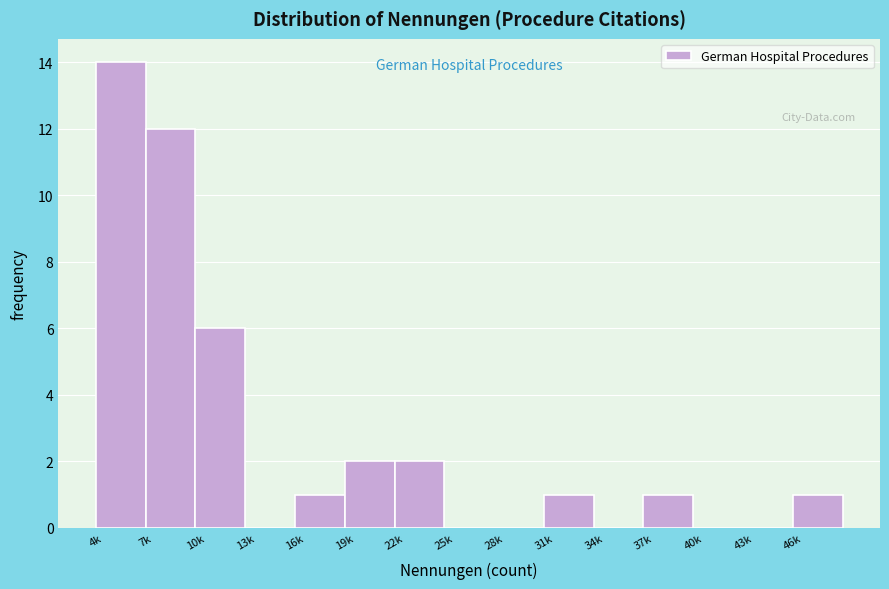

Reading left to right, transcribe all the data shown in this chart.

4k=14	7k=12	10k=6	13k=0	16k=1	19k=2	22k=2	25k=0	28k=0	31k=1	34k=0	37k=1	40k=0	43k=0	46k=1